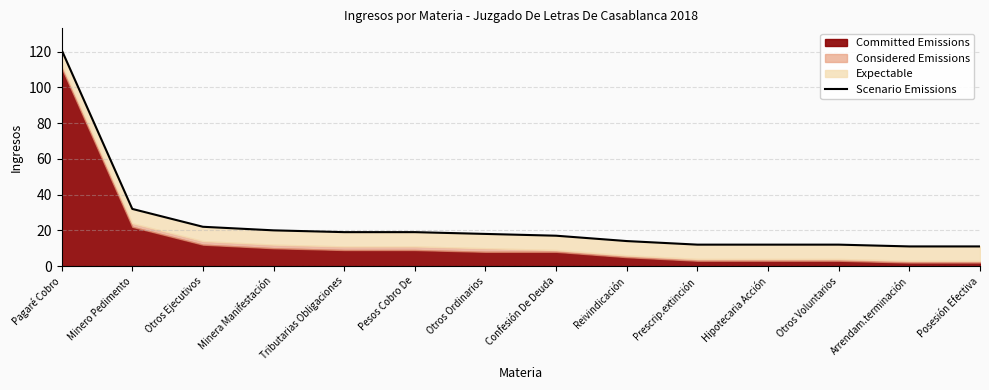

The chart shows a value of 12 at Hipotecaria Acción. True or false?

True